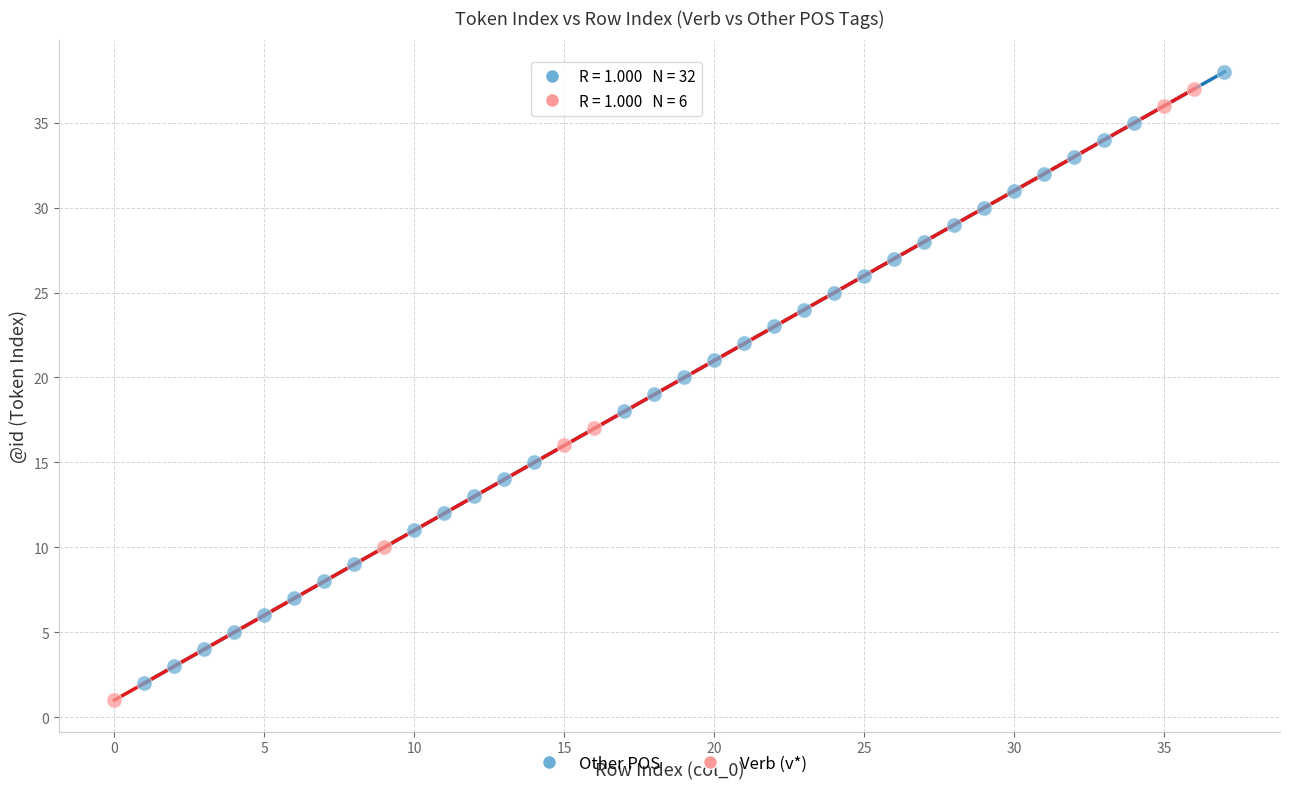

Which series reaches the maximum Y coordinate?

Other POS